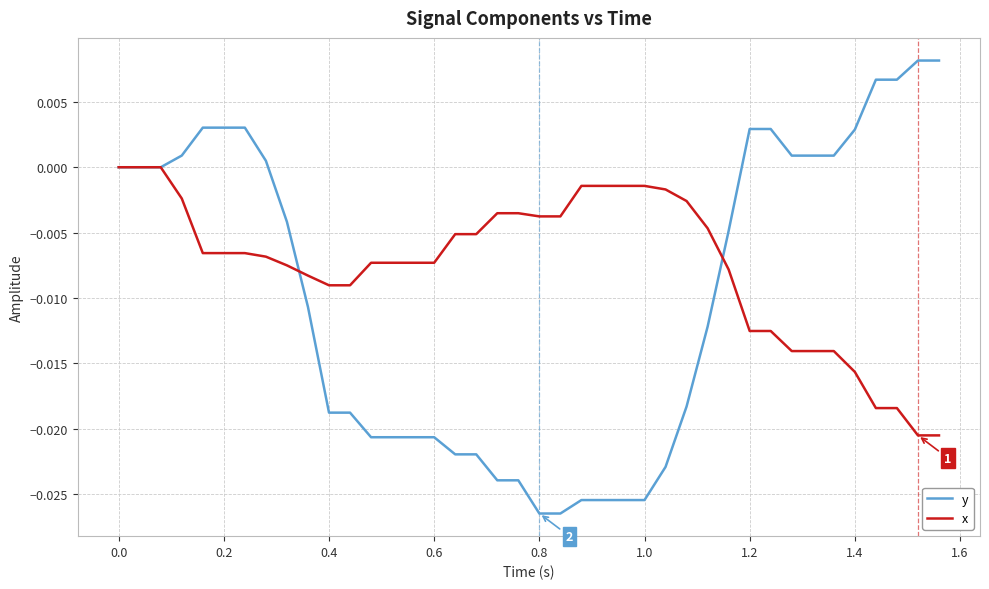

Which series has the largest total across all categories?

x